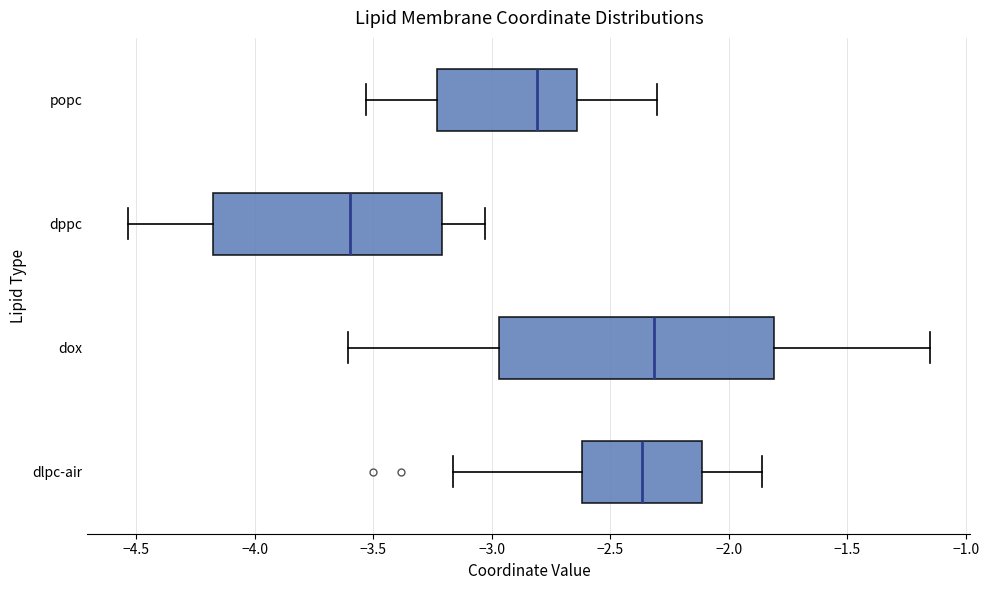

Reading bottom to top, transcribe this box plot: for each box, give where its median line is, the range the box spans, and where its two whiskers end, as read against the x-axis. The values are not printed on the chart, so give them approximately, as read against the axis.

dlpc-air: median -2.35, box -2.60 to -2.10, whiskers -3.15 to -1.85
dox: median -2.30, box -2.95 to -1.80, whiskers -3.60 to -1.15
dppc: median -3.60, box -4.20 to -3.20, whiskers -4.55 to -3.05
popc: median -2.80, box -3.25 to -2.65, whiskers -3.55 to -2.30